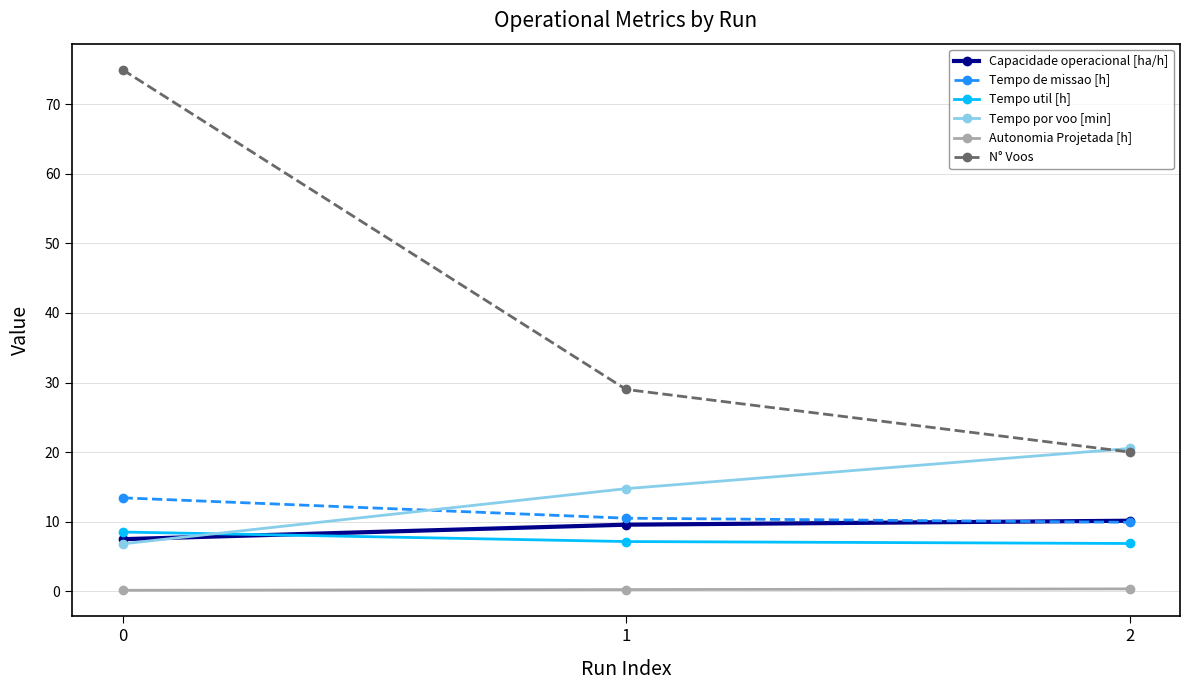

List the labels in order of N° Voos value, largest first.

0, 1, 2